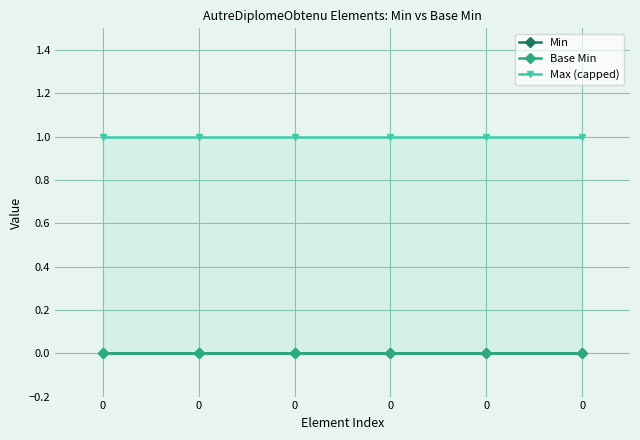

True or false: Max (capped) and Base Min cross at least once.

False